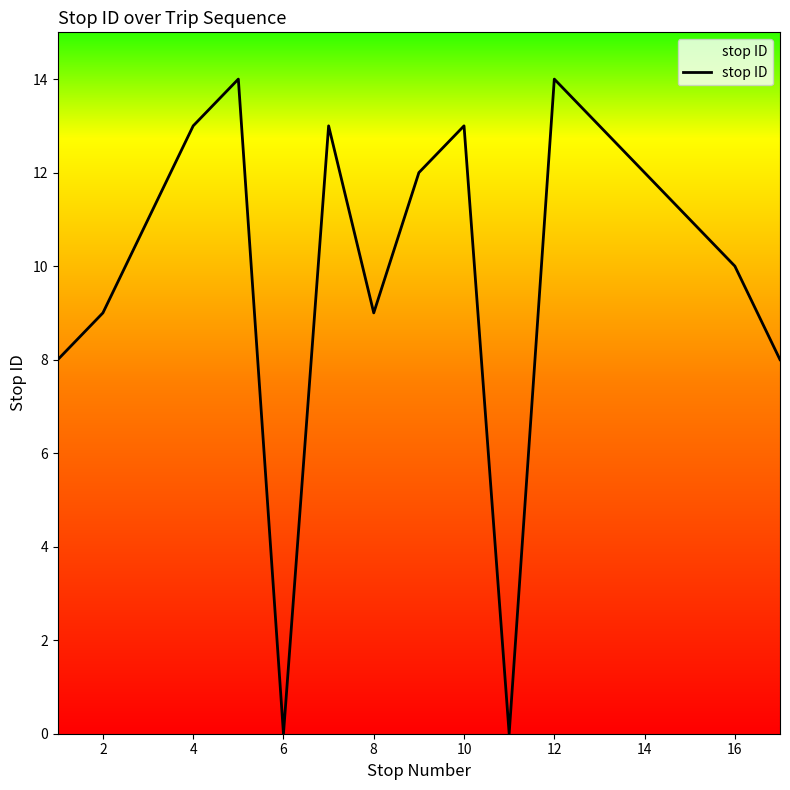

Does the chart display data point markers on the line(s)?

No